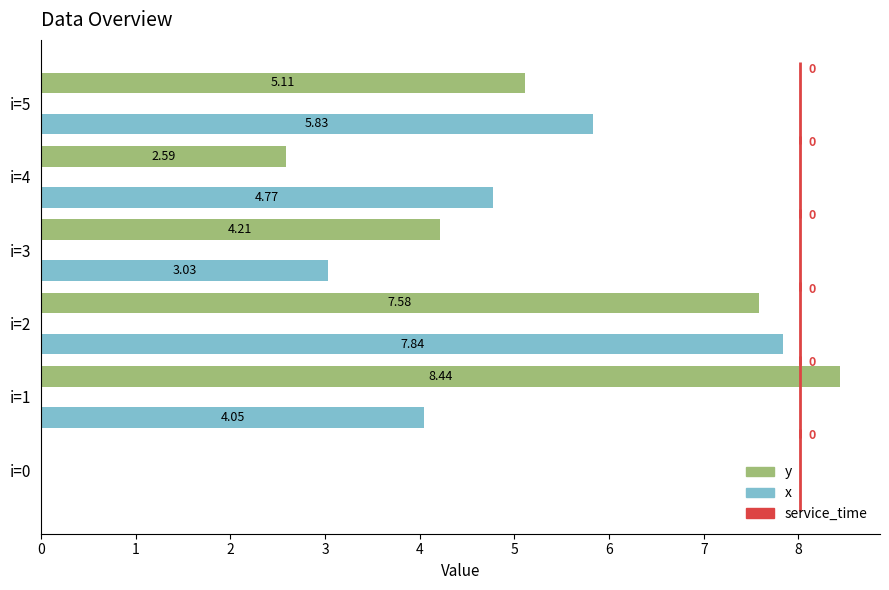

Rank the categories by y value from highest to lowest.

i=1, i=2, i=5, i=3, i=4, i=0